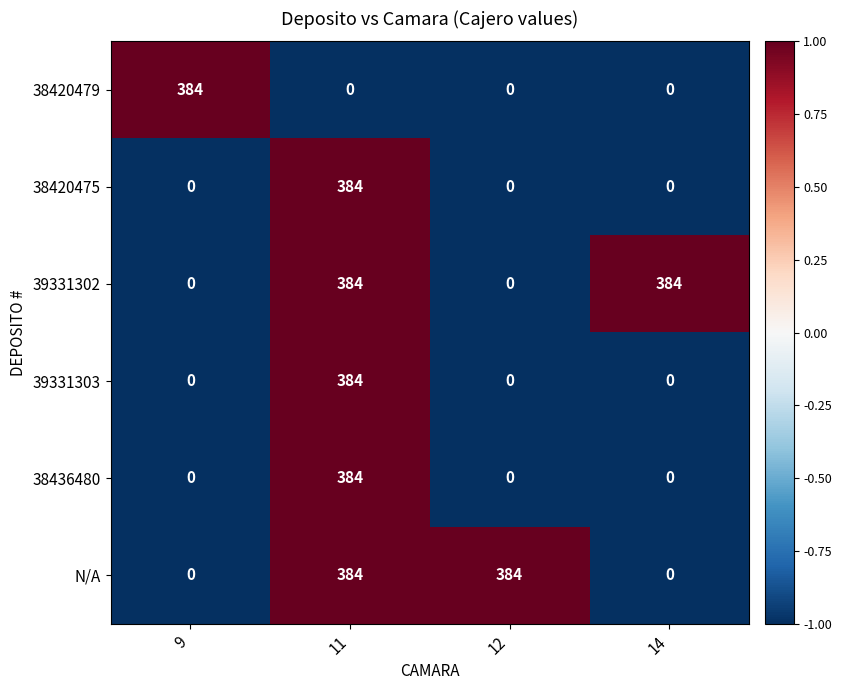

At which category is the sum across all series the highest?

11